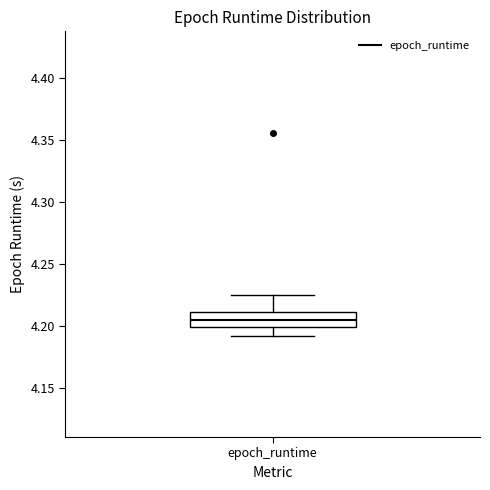

Transcribe this box plot: give where the median line is, the range the box spans, and where the two whiskers end, as read against the y-axis. The values are not printed on the chart, so give them approximately, as read against the axis.

median 4.205, box 4.200 to 4.210, whiskers 4.190 to 4.225